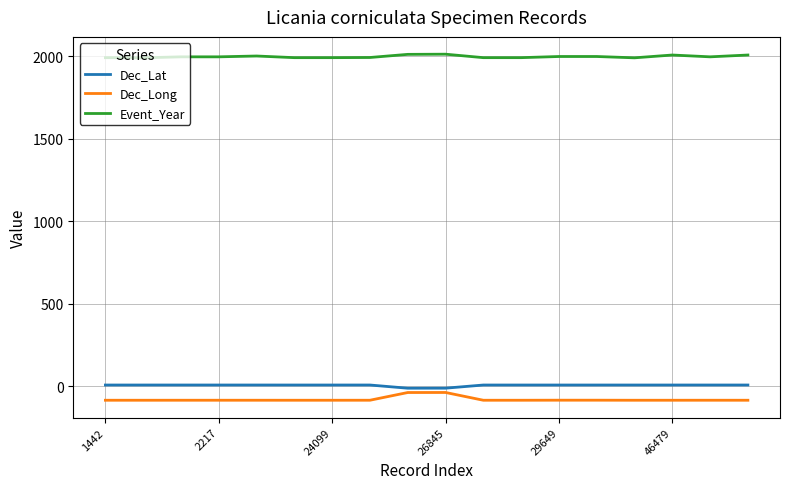

Which series has the largest total across all categories?

Event_Year